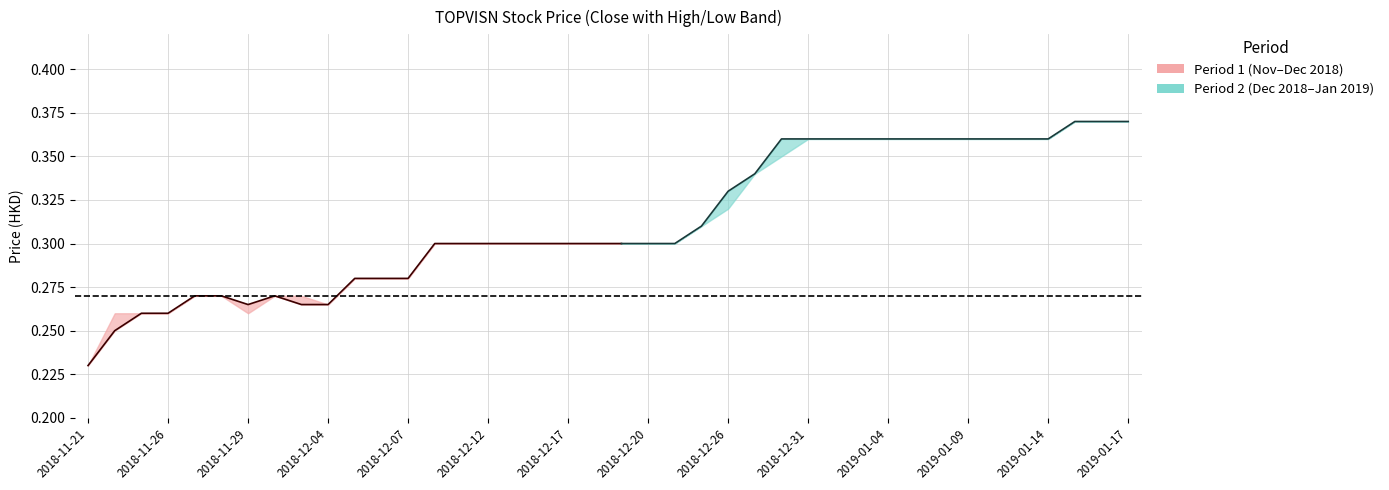

The close series shows 0.3 at 16. True or false?

True